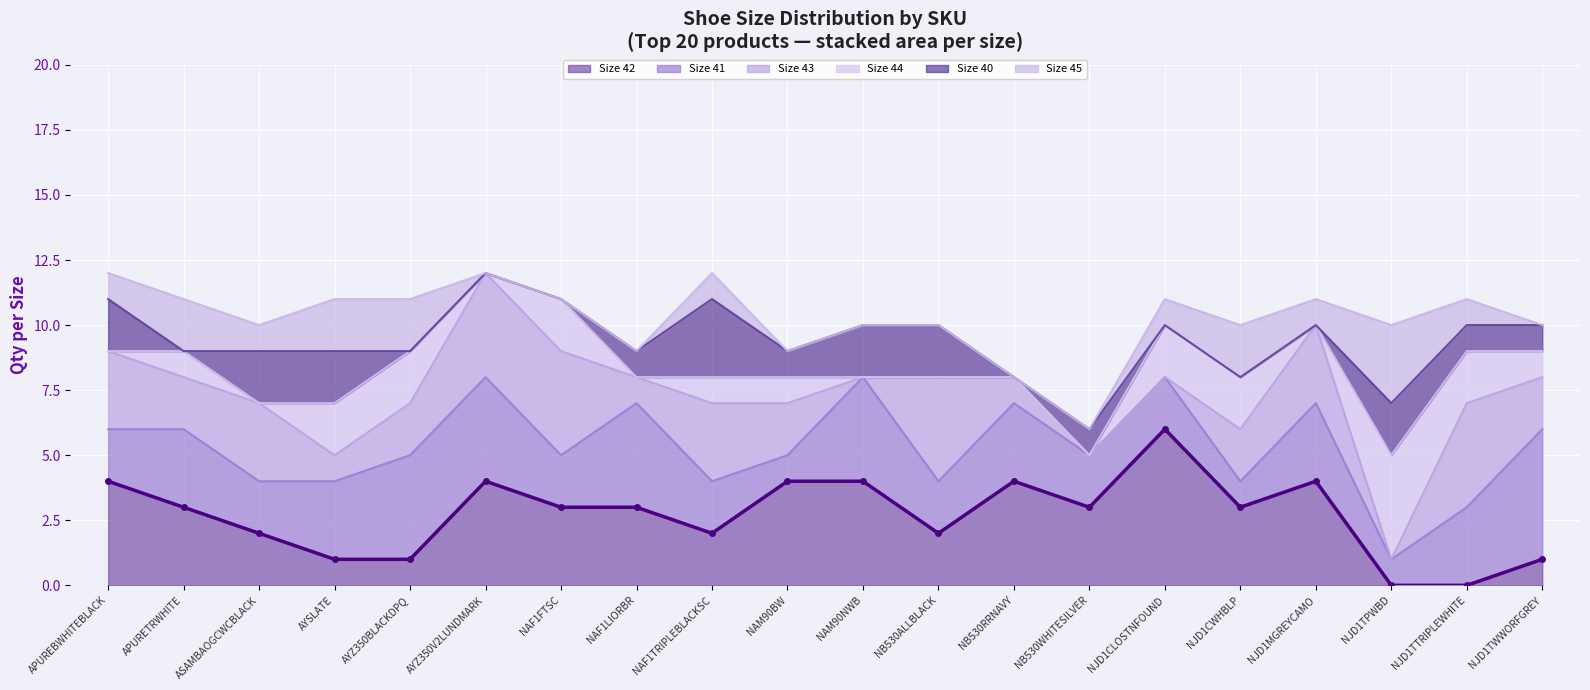

True or false: Size 45 has more than 1 points higher than both neighbors.

True